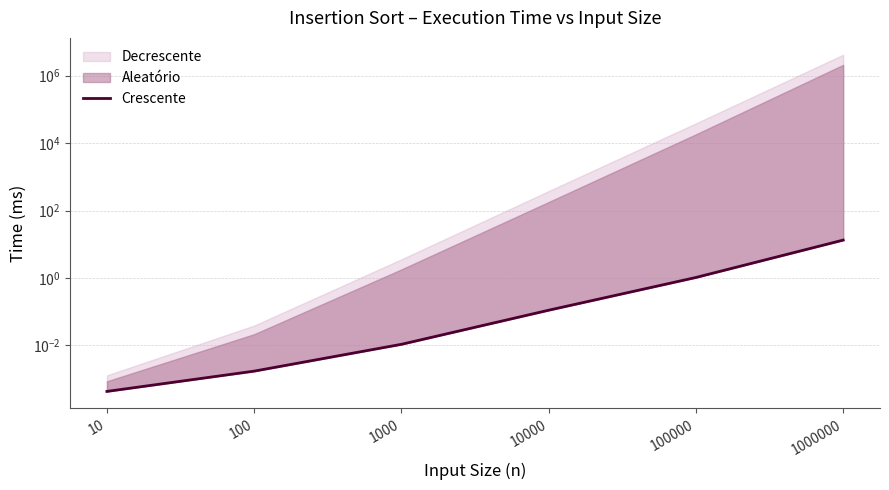

What is the difference between the second highest and second lowest values?

1.0